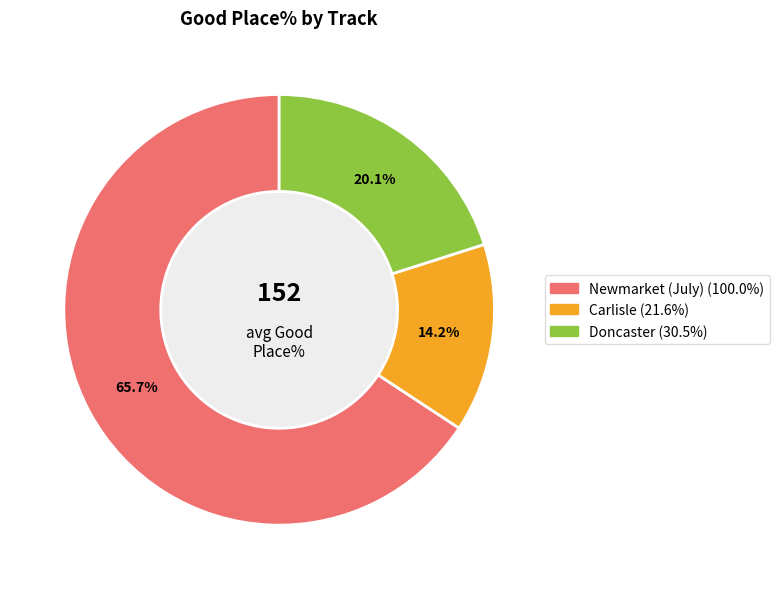

Is there a majority slice in this chart?

Yes